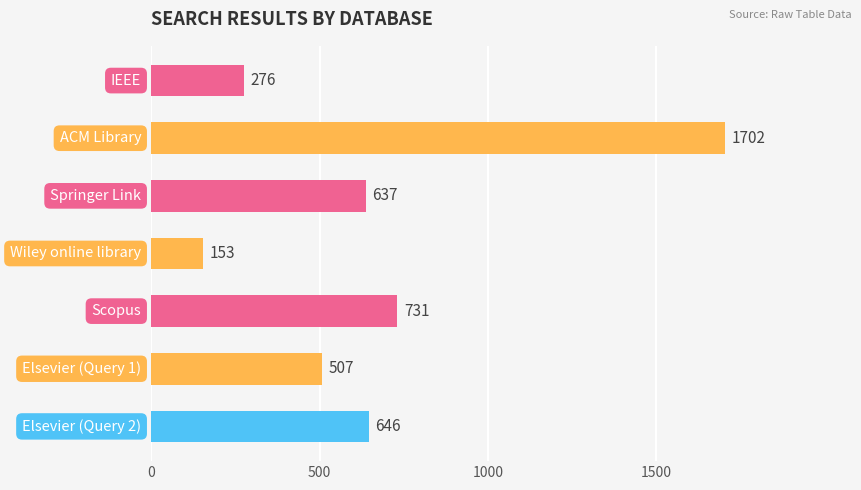

What is the average value?

665